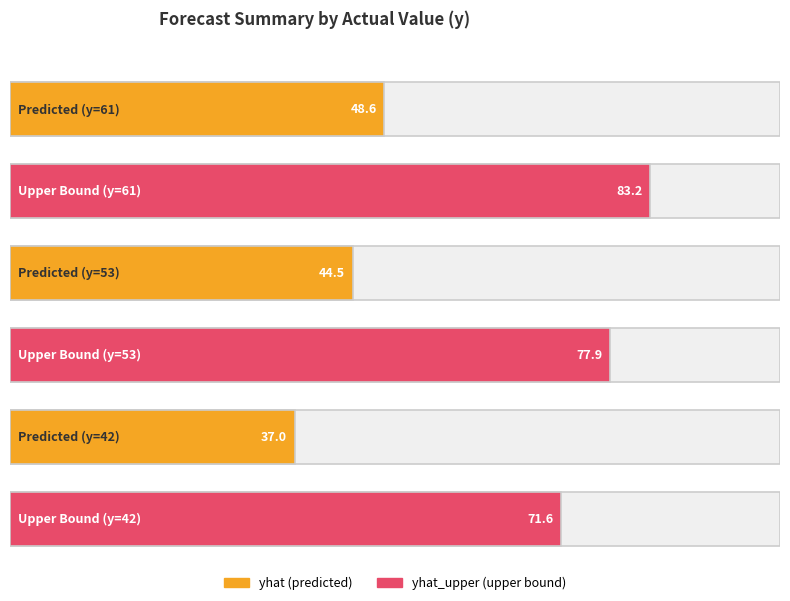

Between 53 and 61, which is larger?

61